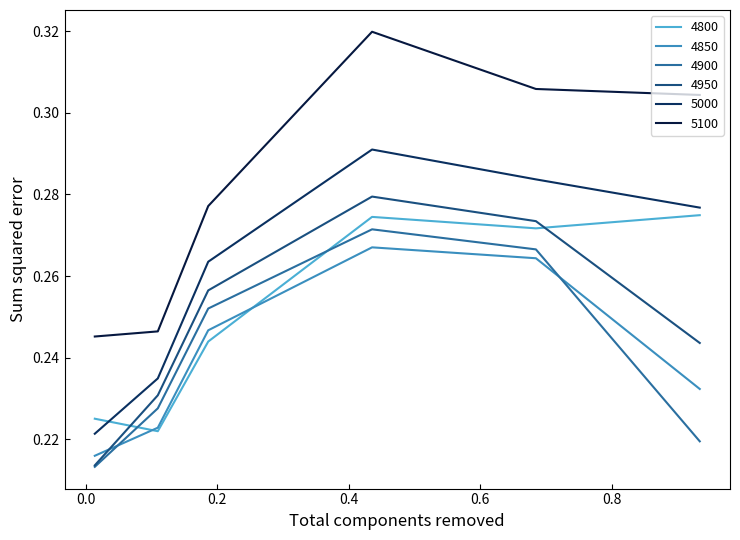

Which series has the largest total across all categories?

5100